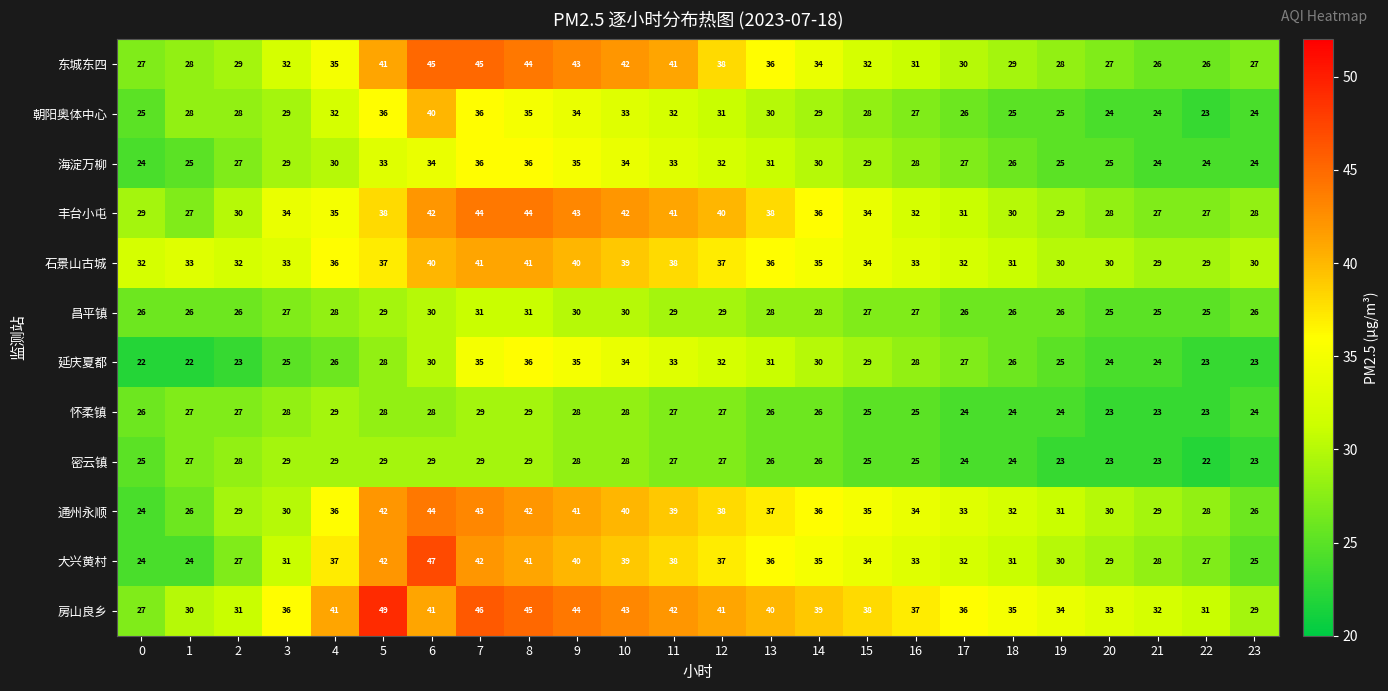

At which label is 延庆夏都 closest to 29?

15